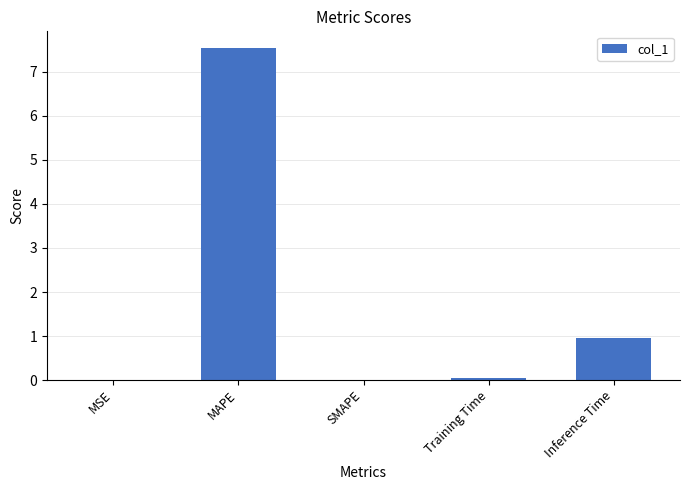

What is the change in value from SMAPE to Training Time?

+0.1